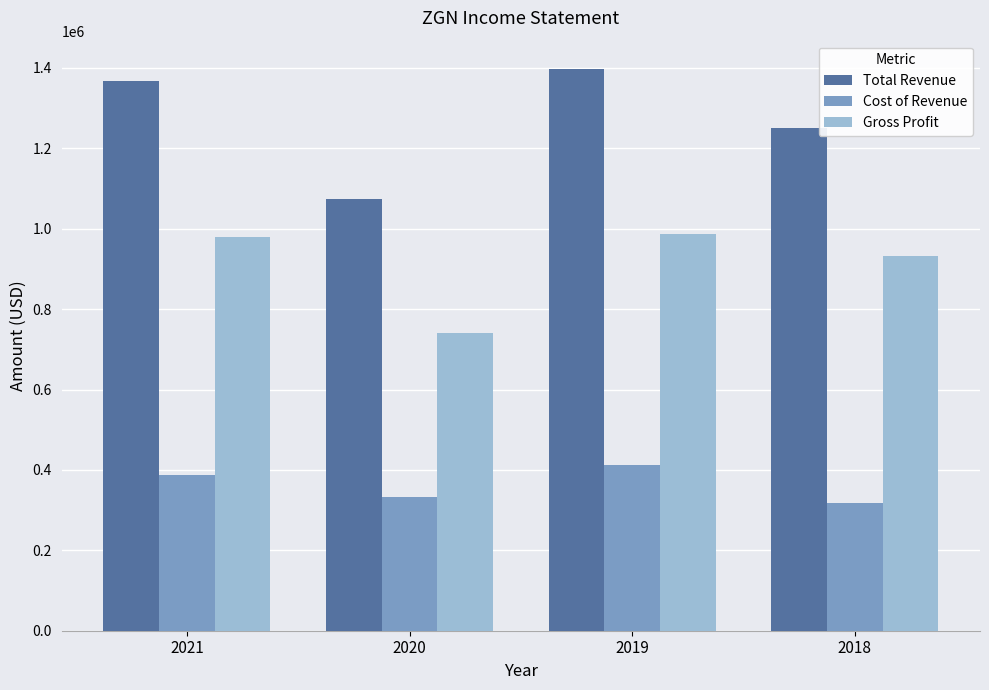

List the labels in order of Cost of Revenue value, smallest first.

2018, 2020, 2021, 2019